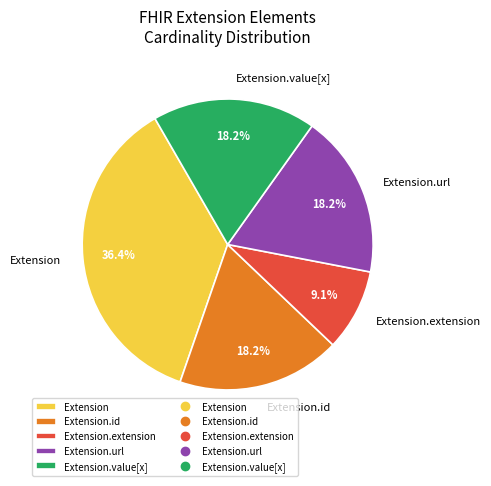

Approximately how many times larger is the value at Extension.url compared to Extension?

0.5